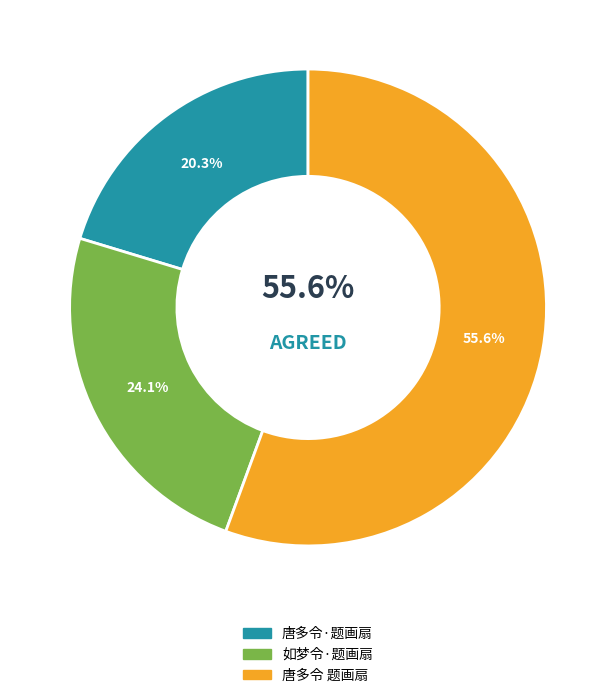

The 唐多令·题画扇 slice represents 11% of the pie. True or false?

False